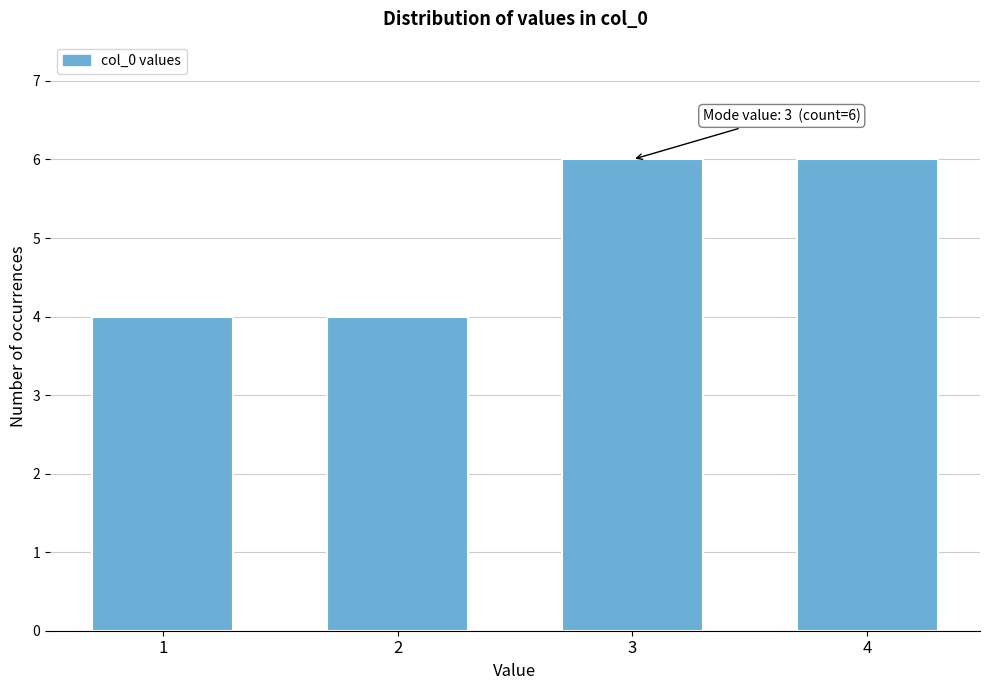

Reading right to left, list all the values displayed in this chart.

4=6	3=6	2=4	1=4